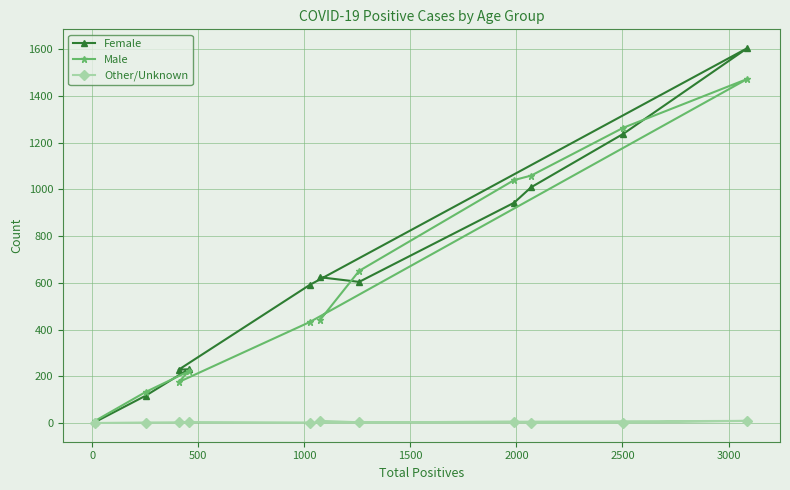

True or false: Female and Other/Unknown intersect in this chart.

False